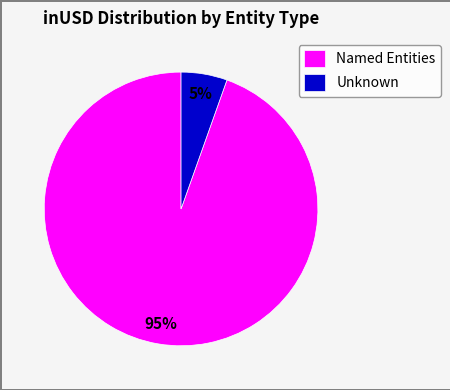

Which category has the biggest portion of the pie?

Named Entities